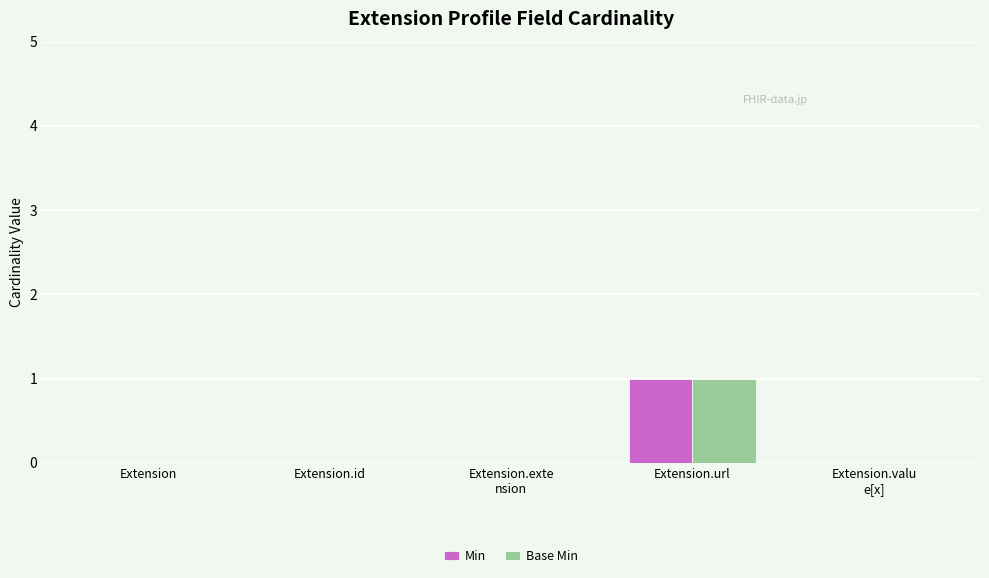

How many groups of bars are there?

5